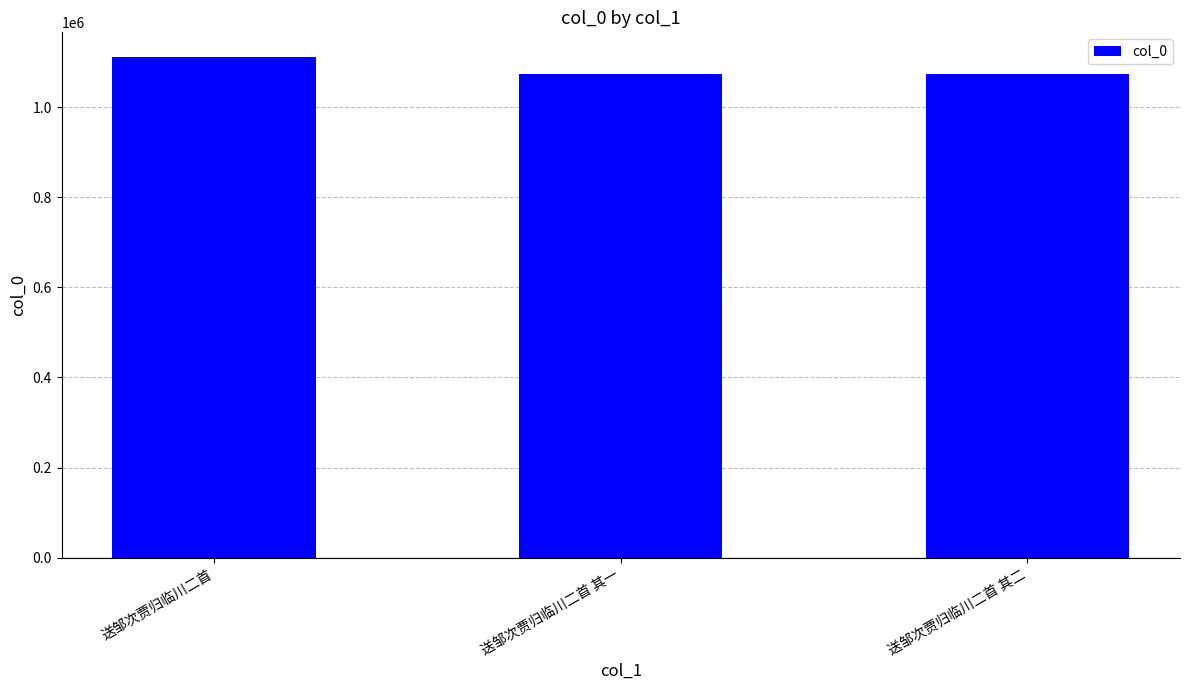

Which category has the highest value across all series?

送邹次贾归临川二首